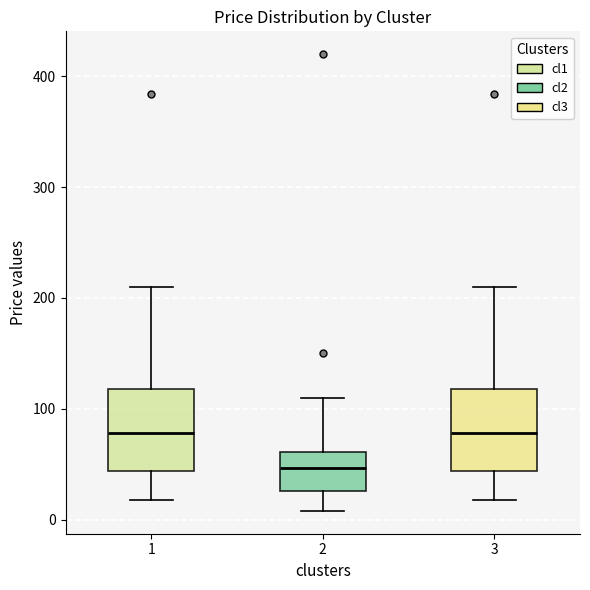

Reading left to right, transcribe this box plot: for each box, give where its median line is, the range the box spans, and where its two whiskers end, as read against the y-axis. The values are not printed on the chart, so give them approximately, as read against the axis.

1: median 80, box 40 to 120, whiskers 20 to 210
2: median 50, box 30 to 60, whiskers 10 to 110
3: median 80, box 40 to 120, whiskers 20 to 210